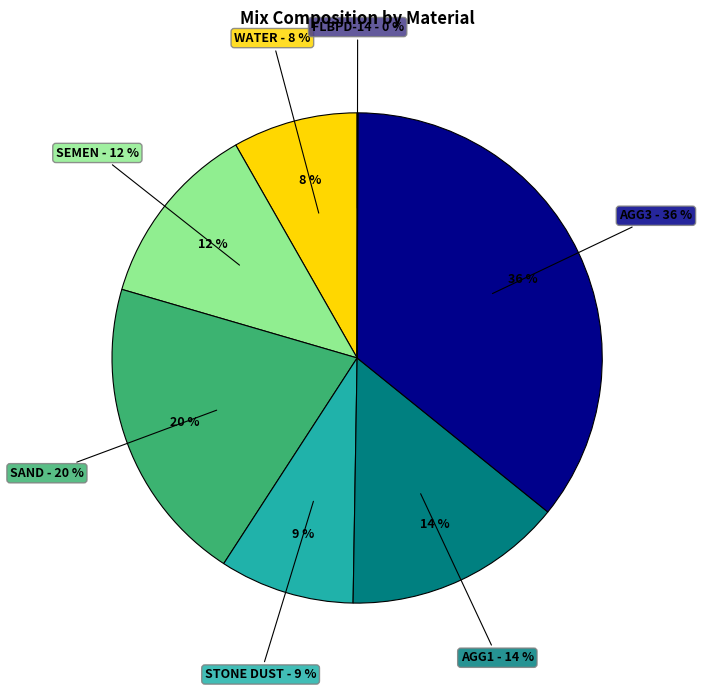

To the nearest percent, what is the difference between the largest and smallest slice percentages?

36%